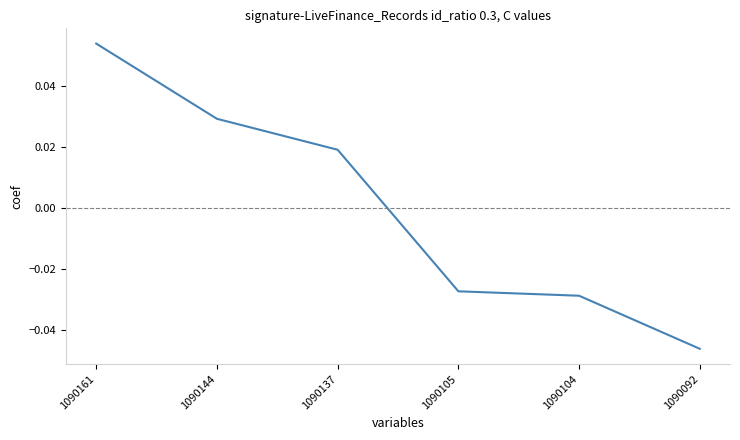

List the labels in order of value, smallest first.

1090092, 1090104, 1090105, 1090137, 1090144, 1090161